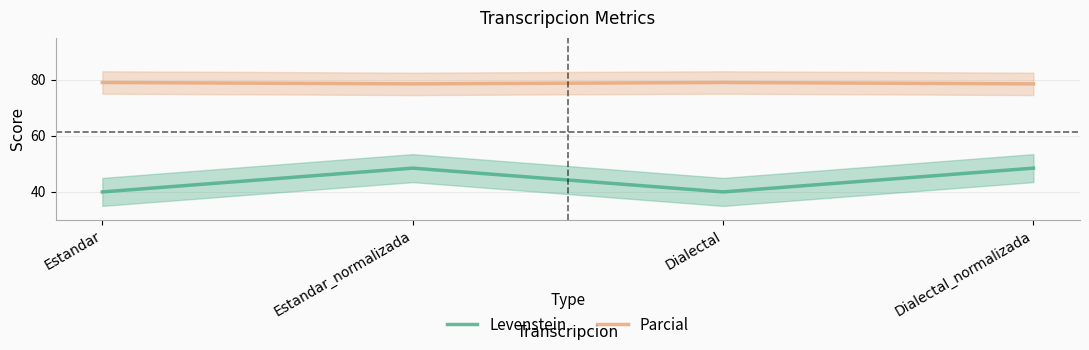

What is the label of the 4th point from the left?

Dialectal_normalizada